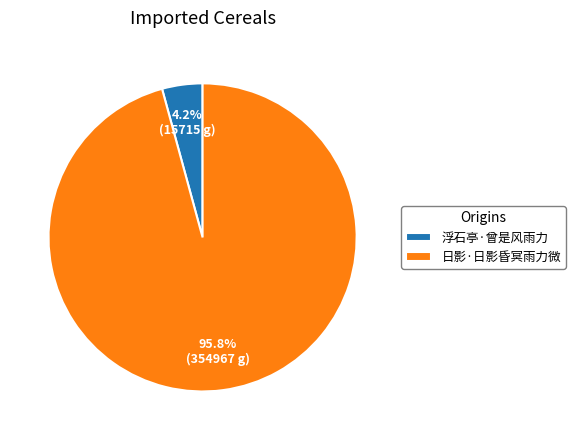

To the nearest percent, what percentage of the pie is 日影·日影昏冥雨力微?

96%